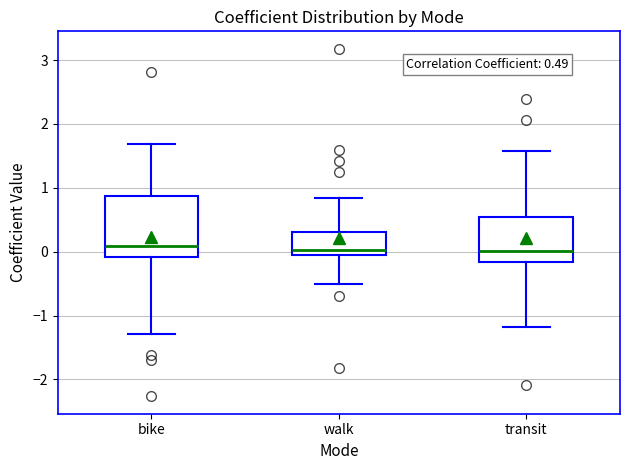

Which box is the tallest, from its lower edge to its upper edge?

bike